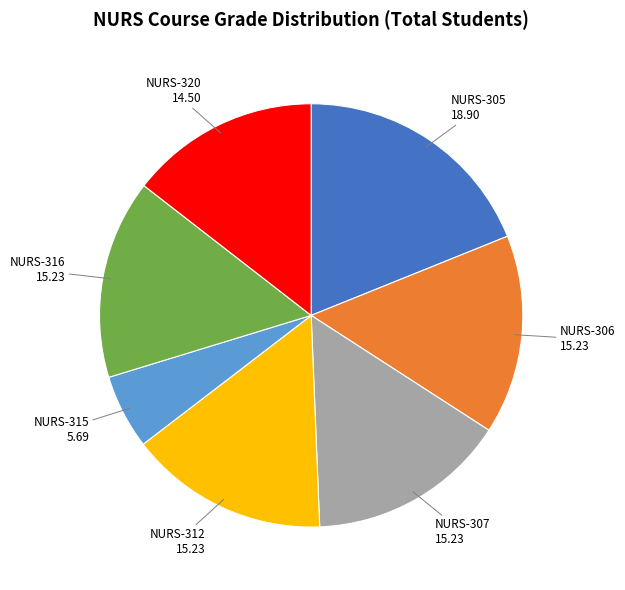

Count the number of slices in the pie.

7